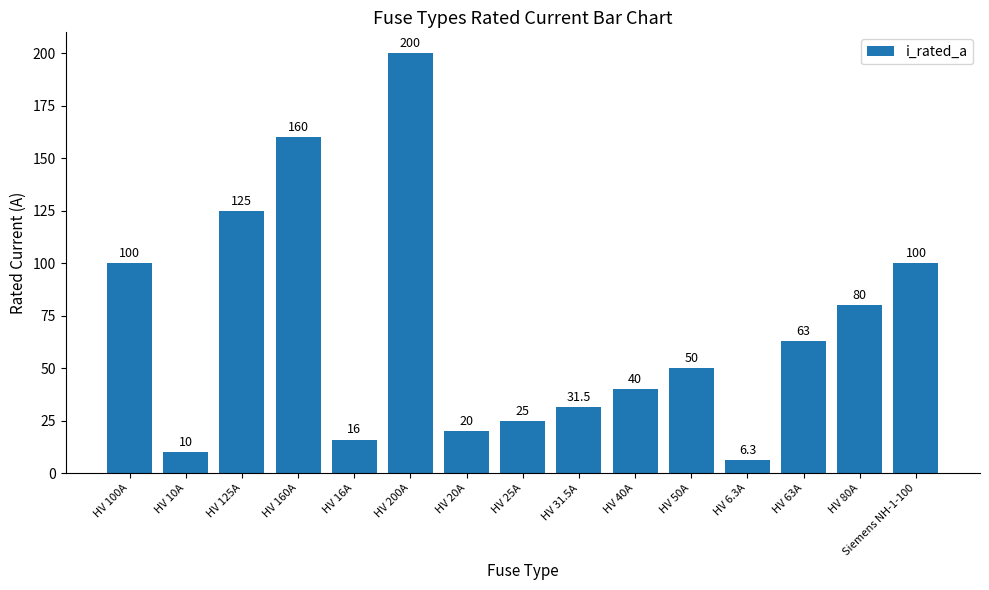

Reading right to left, what are all the values shown in this chart?

Siemens NH-1-100=100.0	HV 80A=80.0	HV 63A=63.0	HV 6.3A=6.3	HV 50A=50.0	HV 40A=40.0	HV 31.5A=31.5	HV 25A=25.0	HV 20A=20.0	HV 200A=200.0	HV 16A=16.0	HV 160A=160.0	HV 125A=125.0	HV 10A=10.0	HV 100A=100.0